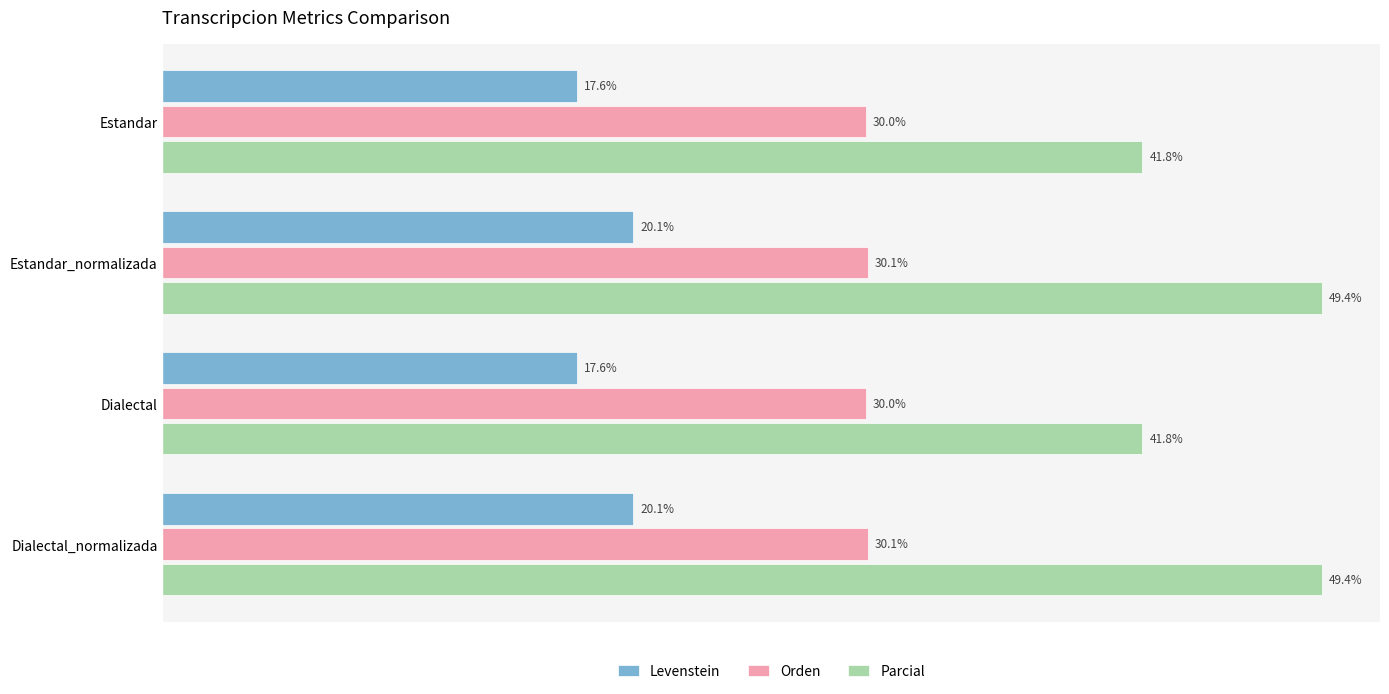

List the series in order of their peak value, highest first.

Parcial, Orden, Levenstein